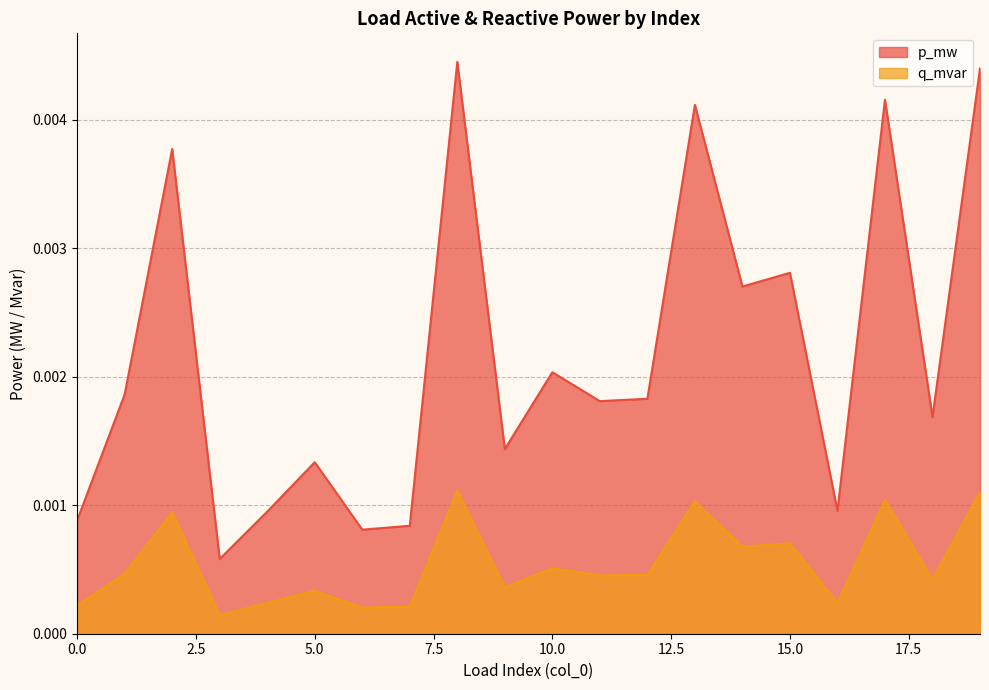

What are all the series names shown in the legend?

p_mw, q_mvar